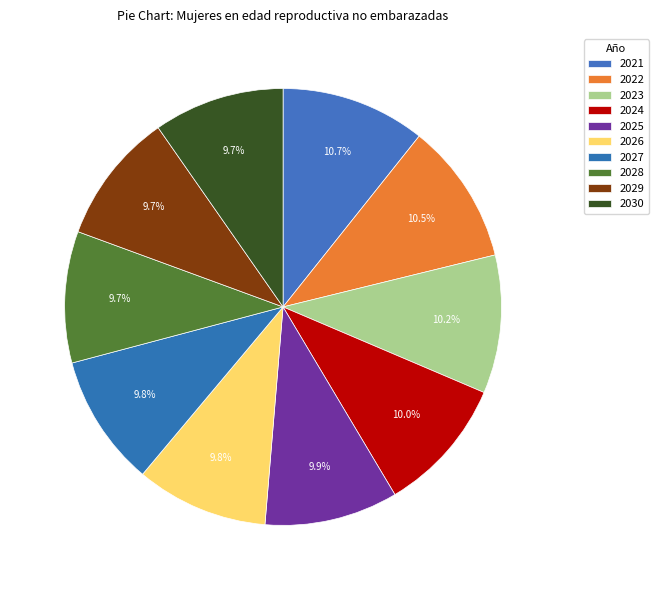

Count the number of slices in the pie.

10